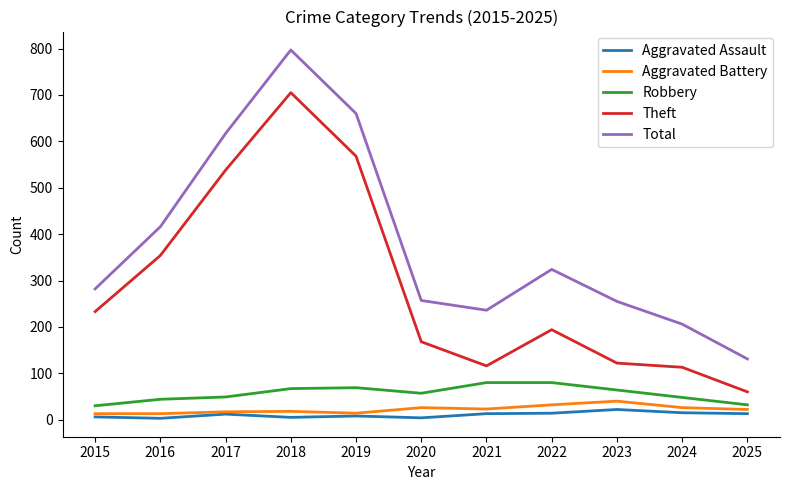

What is the difference between the second highest and minimum values in the Robbery series?

50